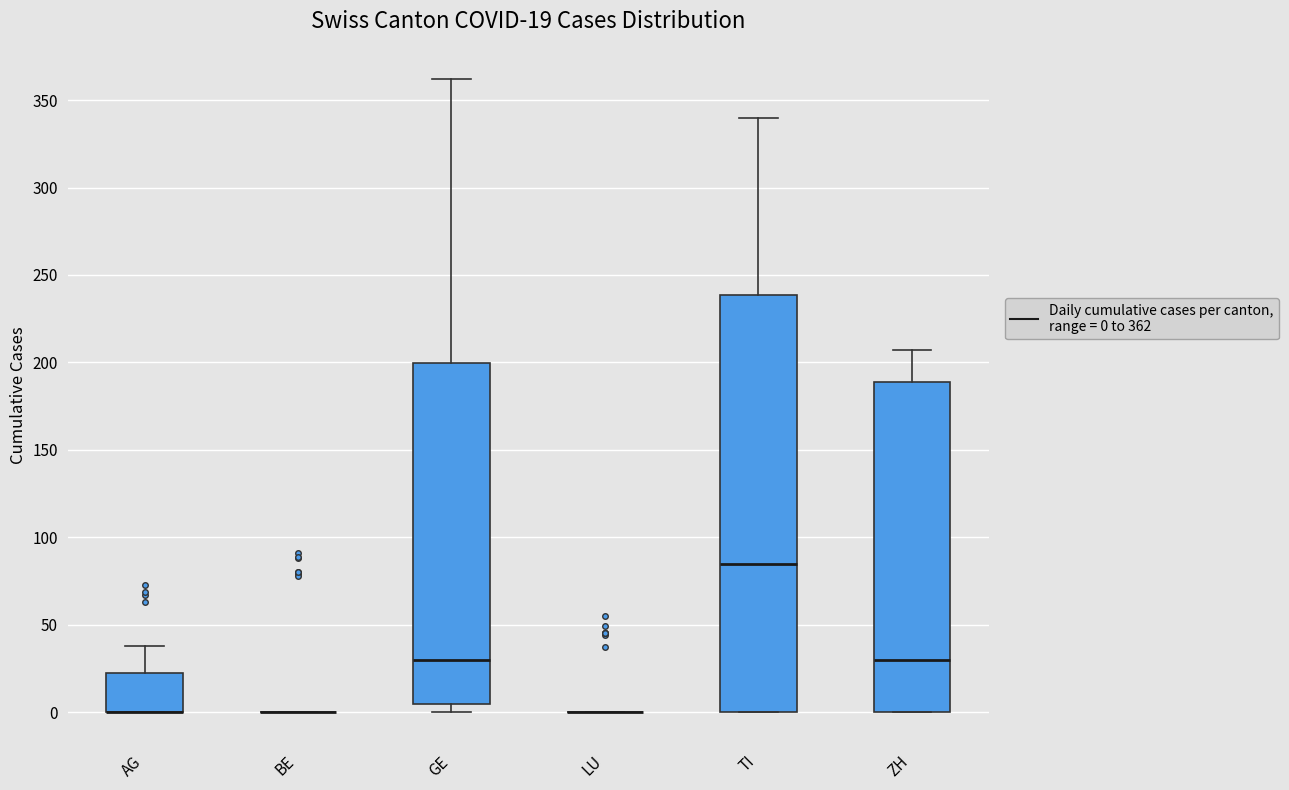

Which box is the tallest, from its lower edge to its upper edge?

TI